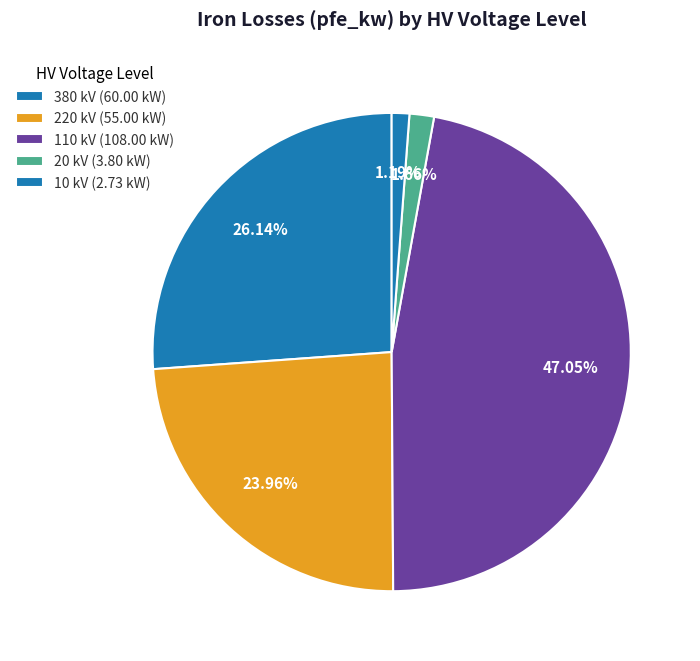

How many slices are in this pie chart?

5